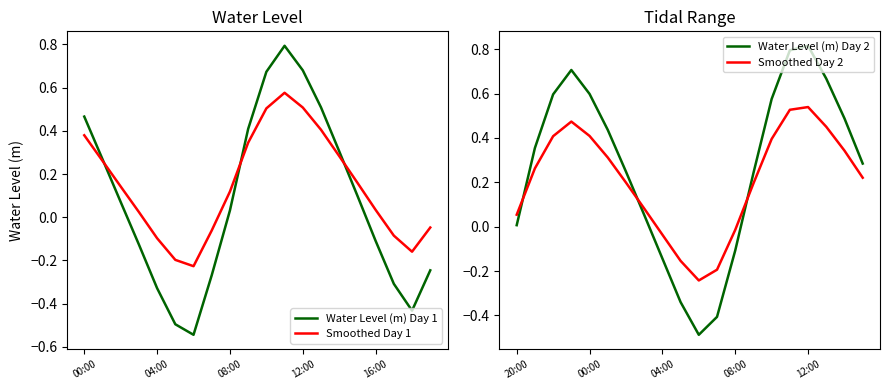

What is the approximate value of Water Level (m) Day 1 at 17?

-0.3